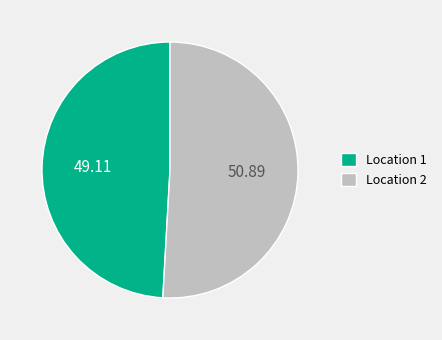

Rank the categories by value from lowest to highest.

Location 1, Location 2